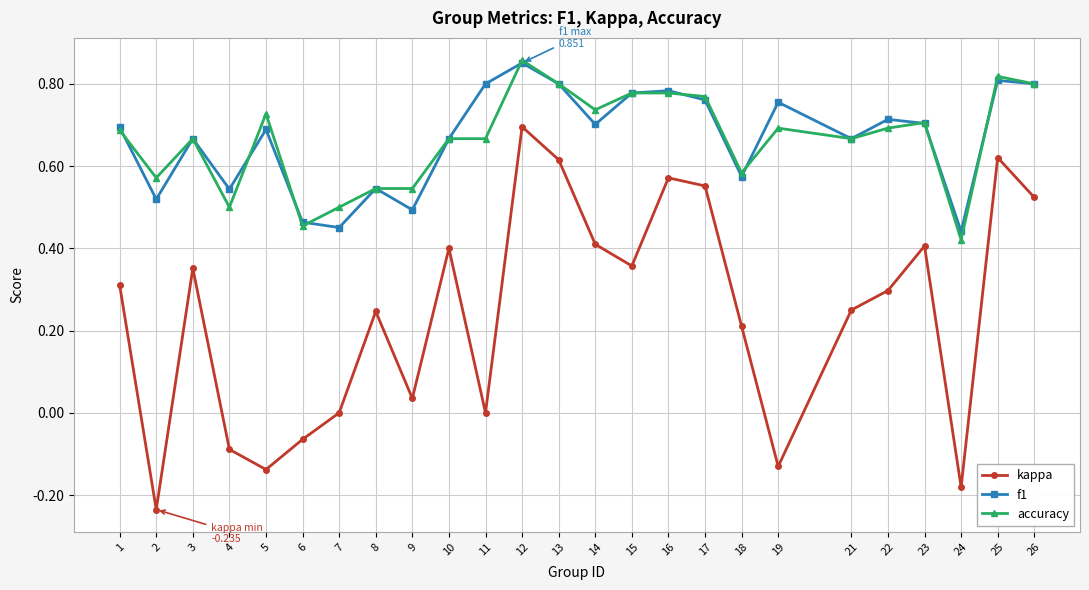

True or false: f1 and kappa cross at least once.

False